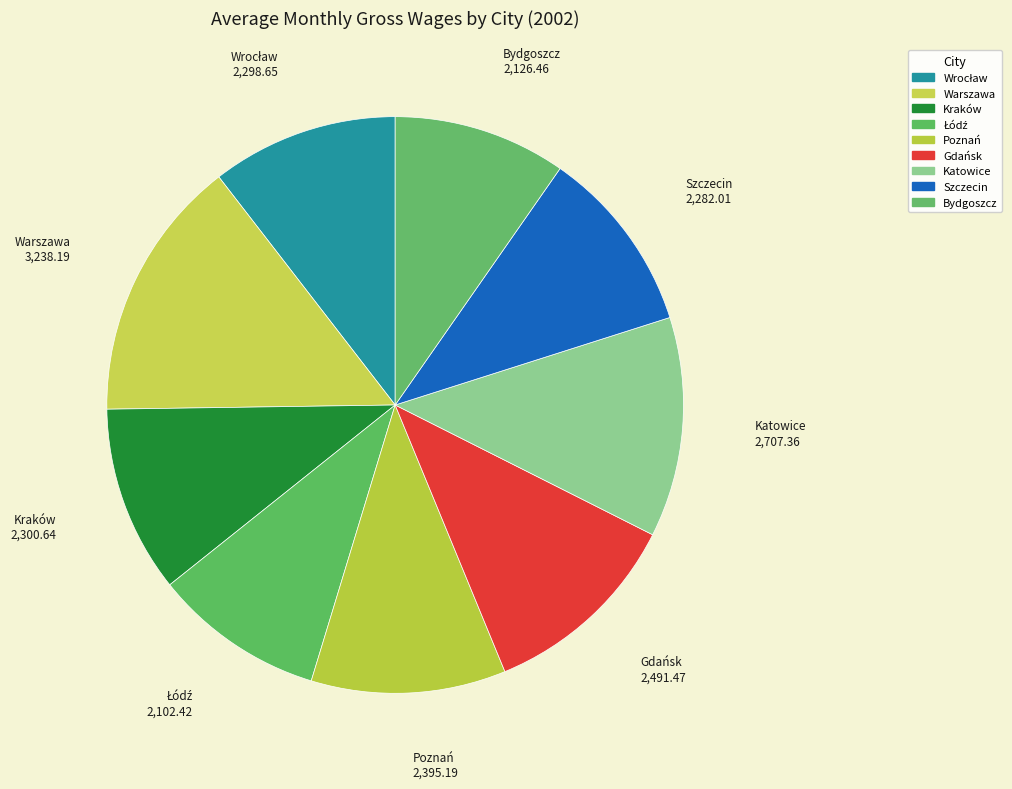

How many segments does this pie chart have?

9